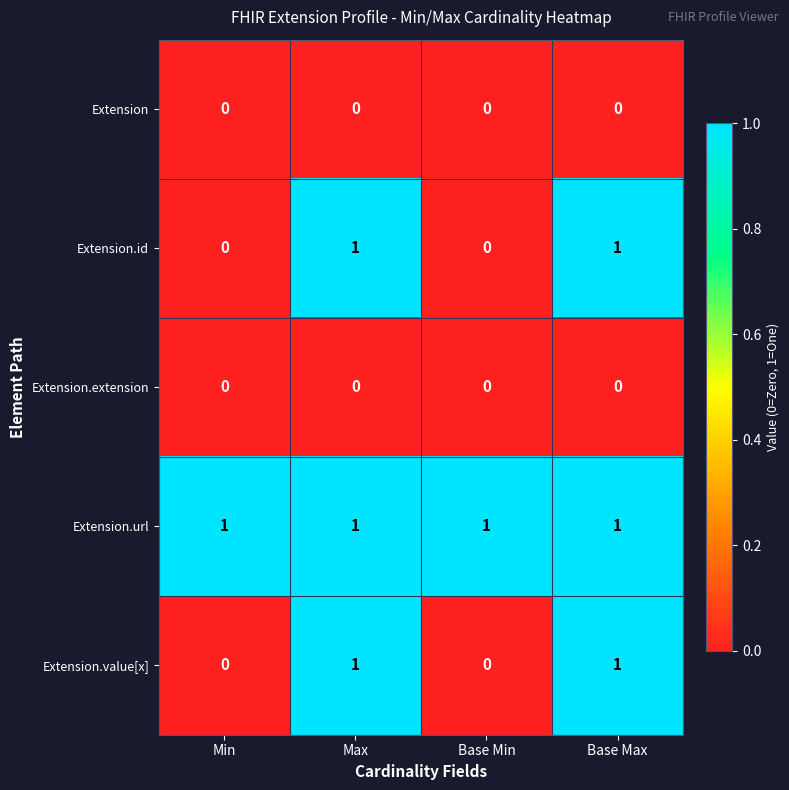

Is it true that Extension.extension equals 0 at Base Max?

True